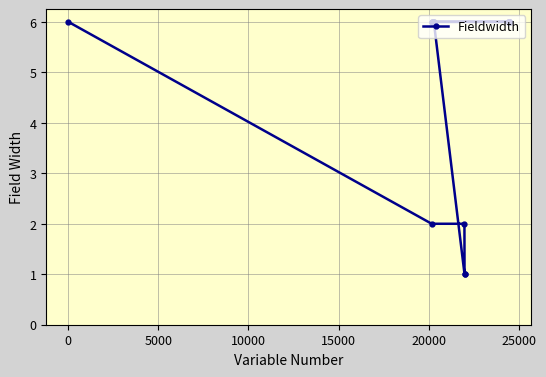

What is the value of the 8th point from the left?

6